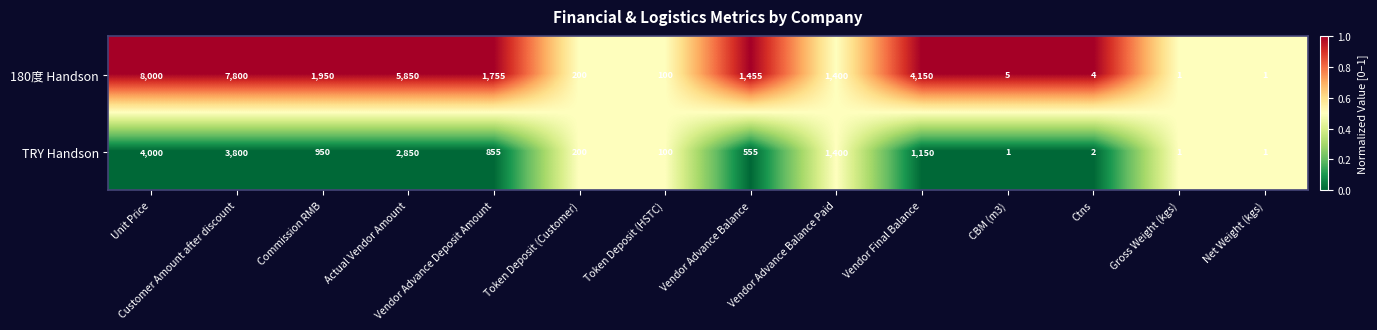

At which category is the sum across all series the highest?

Unit Price